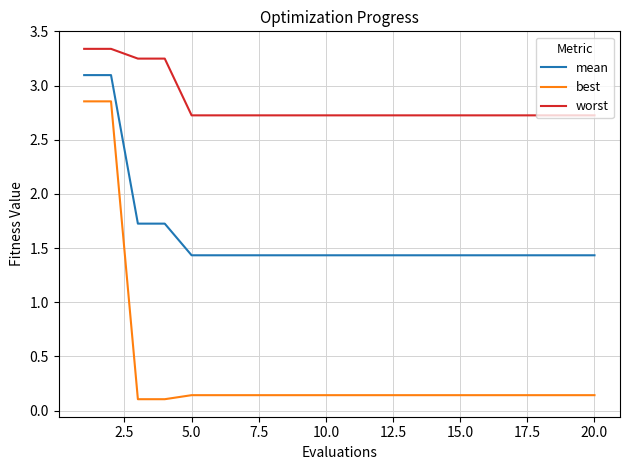

True or false: best and worst intersect in this chart.

False